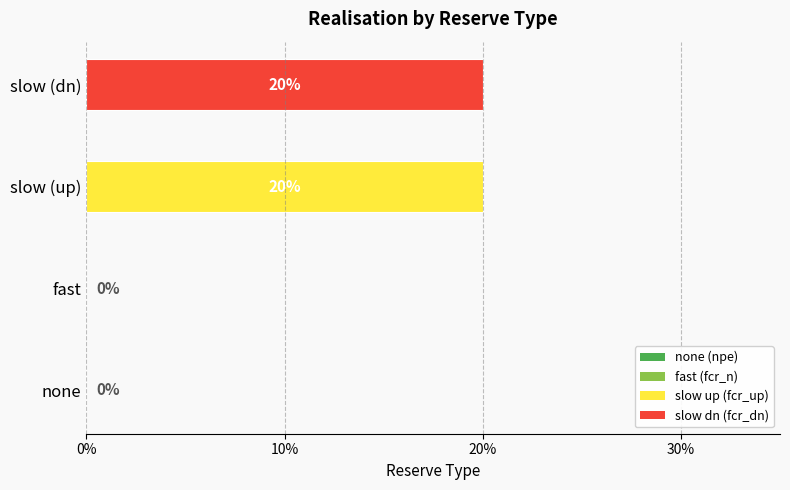

What is the difference between the maximum and minimum values?

0.2